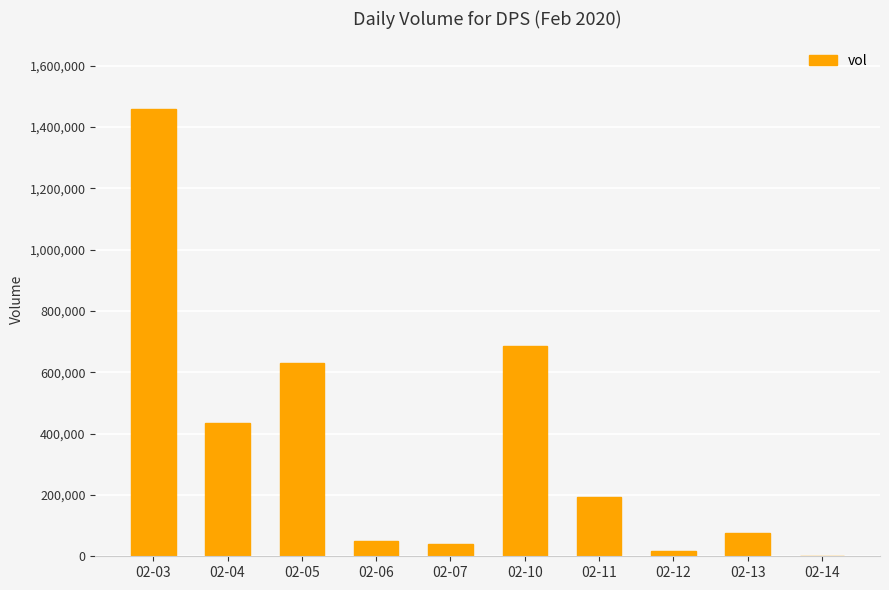

Which category has the highest value across all series?

02-03